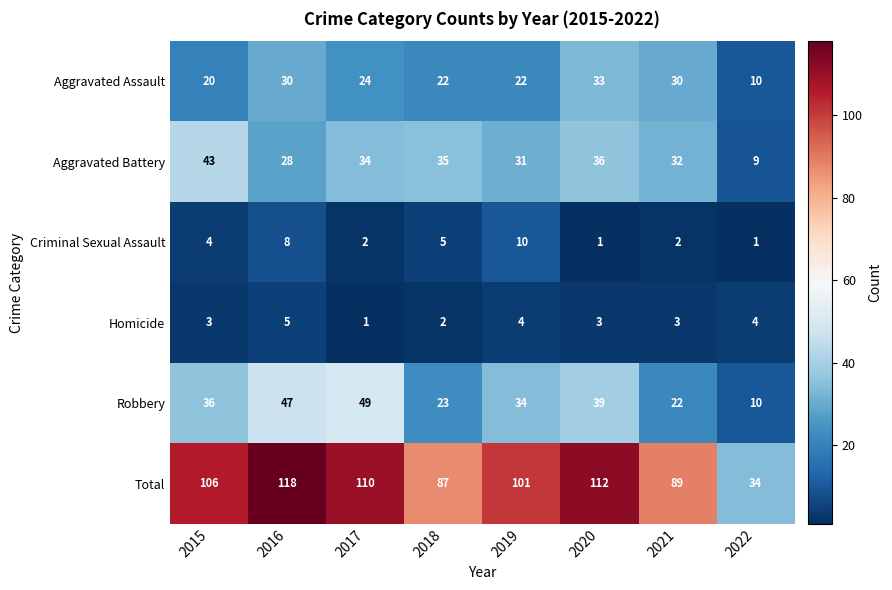

At how many categories does at least one series exceed 6?

8